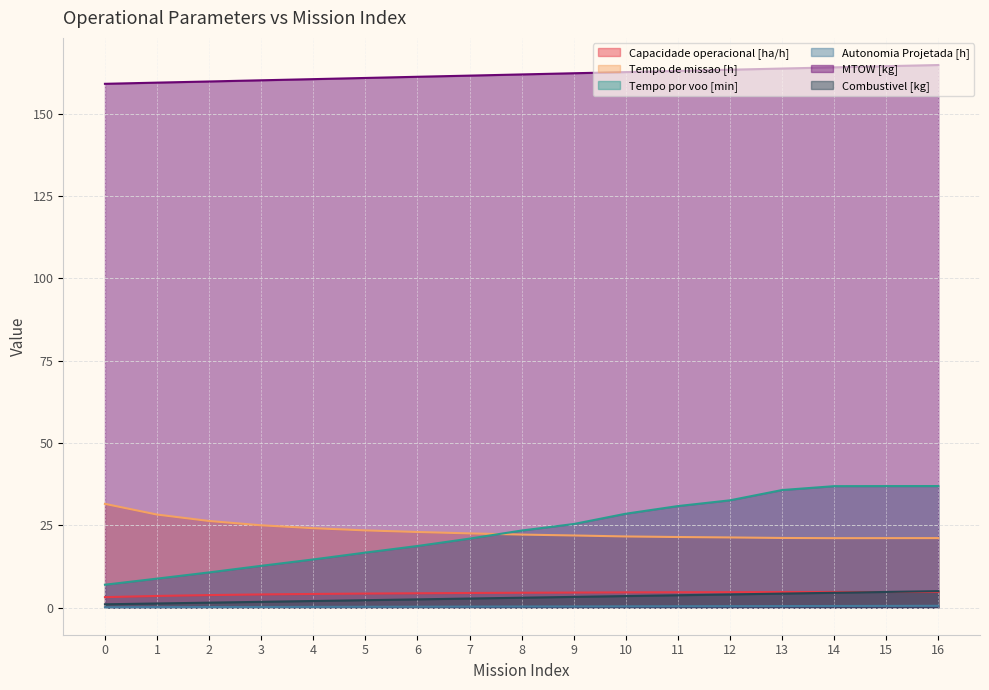

At 2, list the series in order from largest to smallest.

MTOW [kg], Tempo de missao [h], Tempo por voo [min], Capacidade operacional [ha/h], Combustivel [kg], Autonomia Projetada [h]